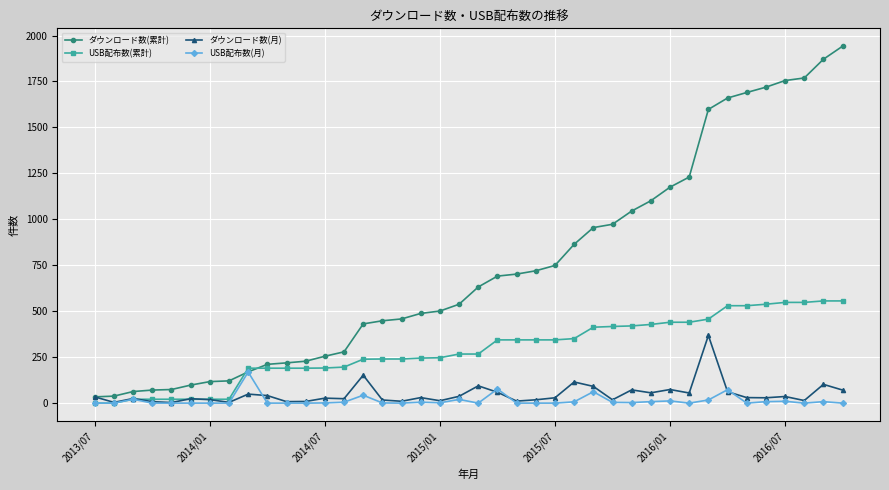

Rank the series by their maximum value, from highest to lowest.

ダウンロード数(累計), USB配布数(累計), ダウンロード数(月), USB配布数(月)